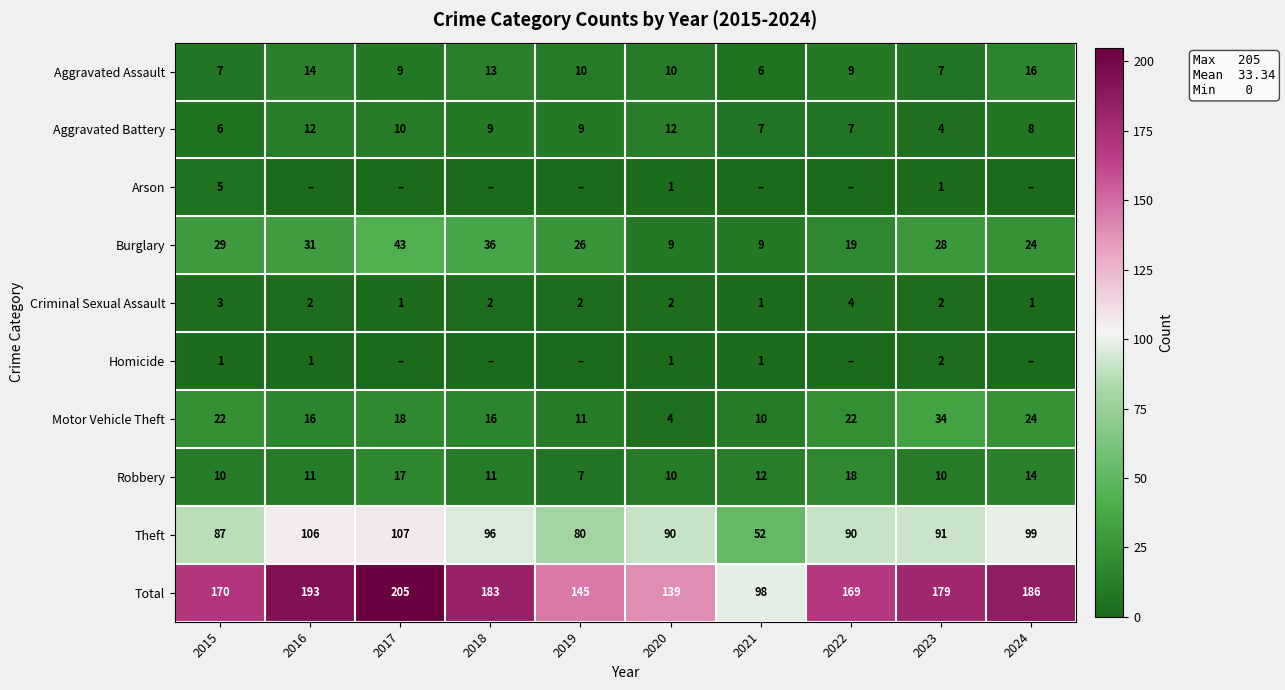

At which label does Total first exceed 179?

2016